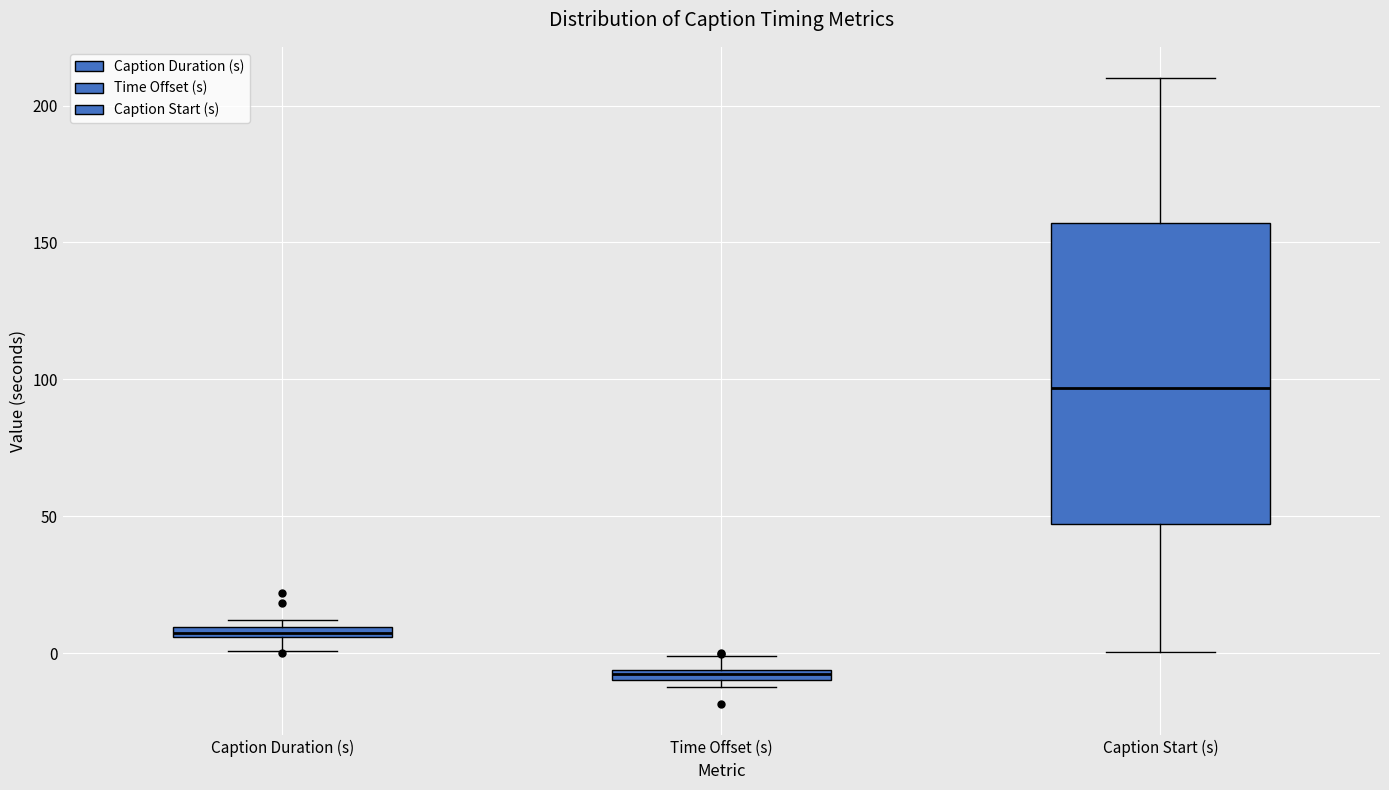

Where does the median line of the box for Caption Start (s) sit on the y-axis? The values are not printed on the chart, so give them approximately, as read against the axis.

95